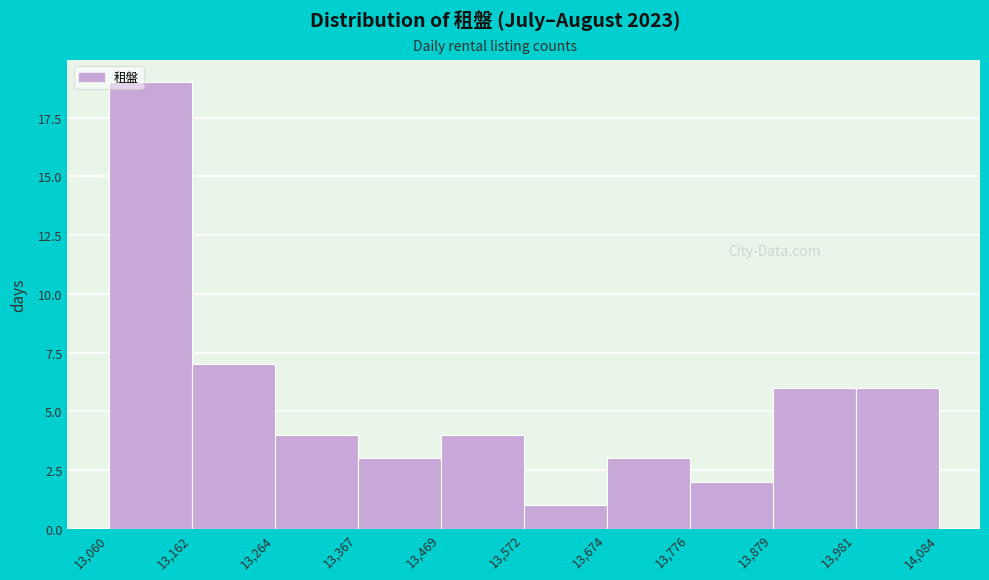

Reading left to right, list every bar in this chart as the range it spans on the x-axis followed by its height. The values are not printed on the chart, so give them approximately, as read against the axis.

13,060 to 13,162: 19
13,162 to 13,264: 7
13,264 to 13,367: 4
13,367 to 13,469: 3
13,469 to 13,572: 4
13,572 to 13,674: 1
13,674 to 13,776: 3
13,776 to 13,879: 2
13,879 to 13,981: 6
13,981 to 14,084: 6